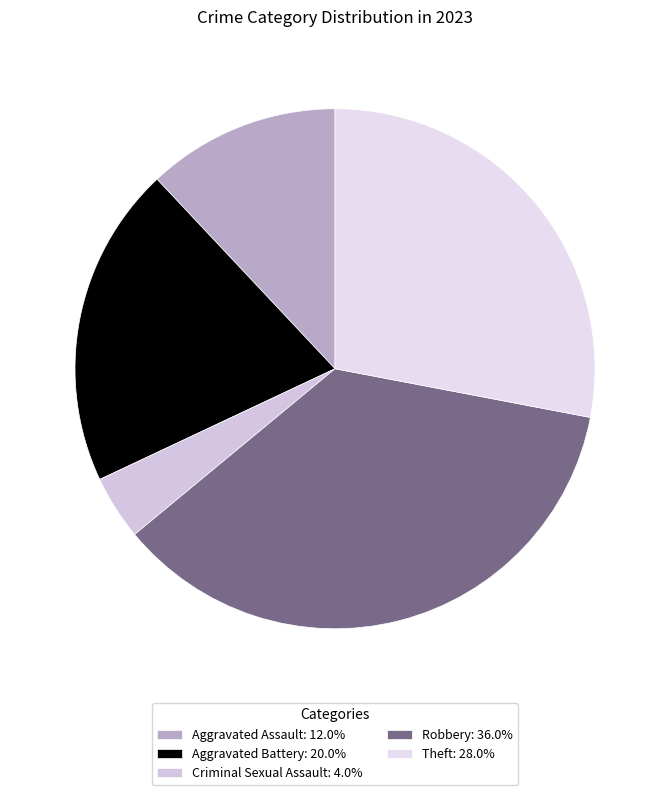

What is the largest slice in the pie chart?

Robbery